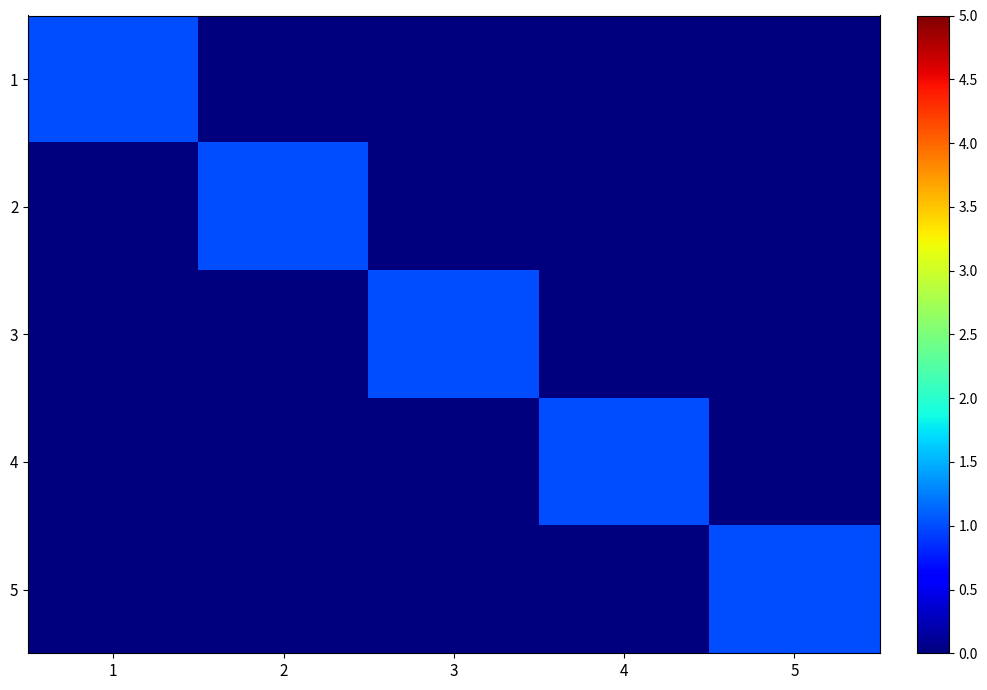

What is the total value across all series at 1?

1